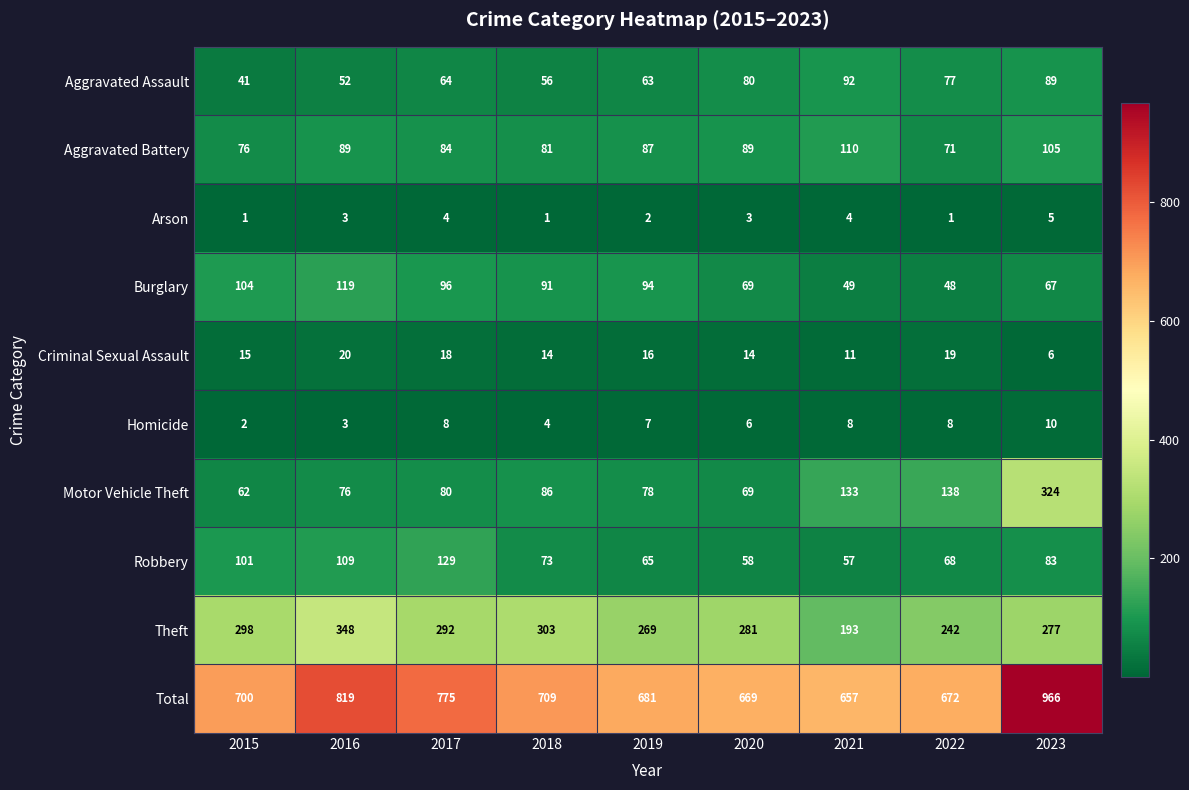

What is the average value of the Burglary series?

82